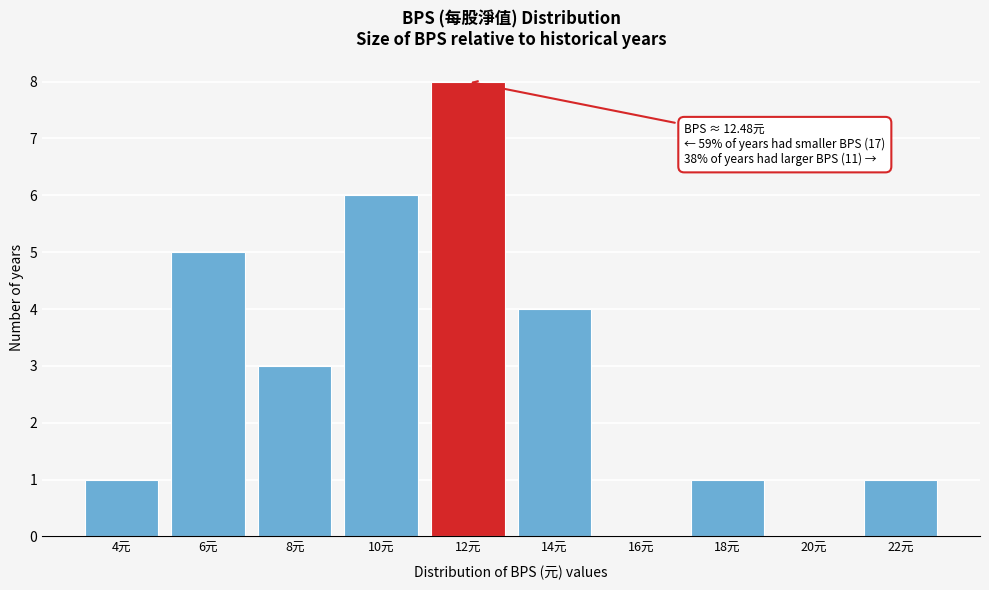

Reading right to left, list all the values displayed in this chart.

22元=1	20元=0	18元=1	16元=0	14元=4	12元=8	10元=6	8元=3	6元=5	4元=1